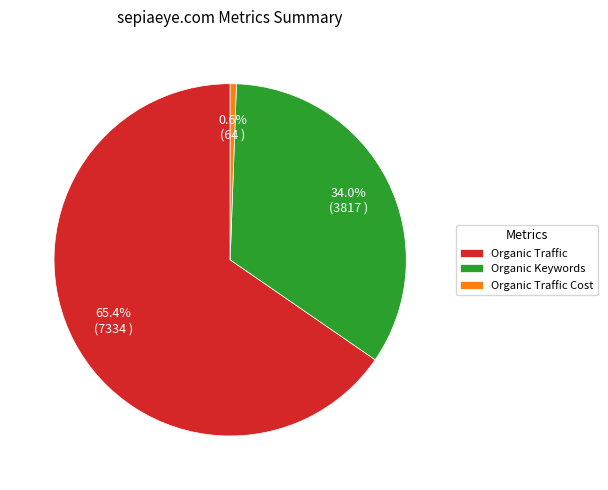

Combined, do Organic Traffic Cost and Organic Traffic account for over 50%?

Yes